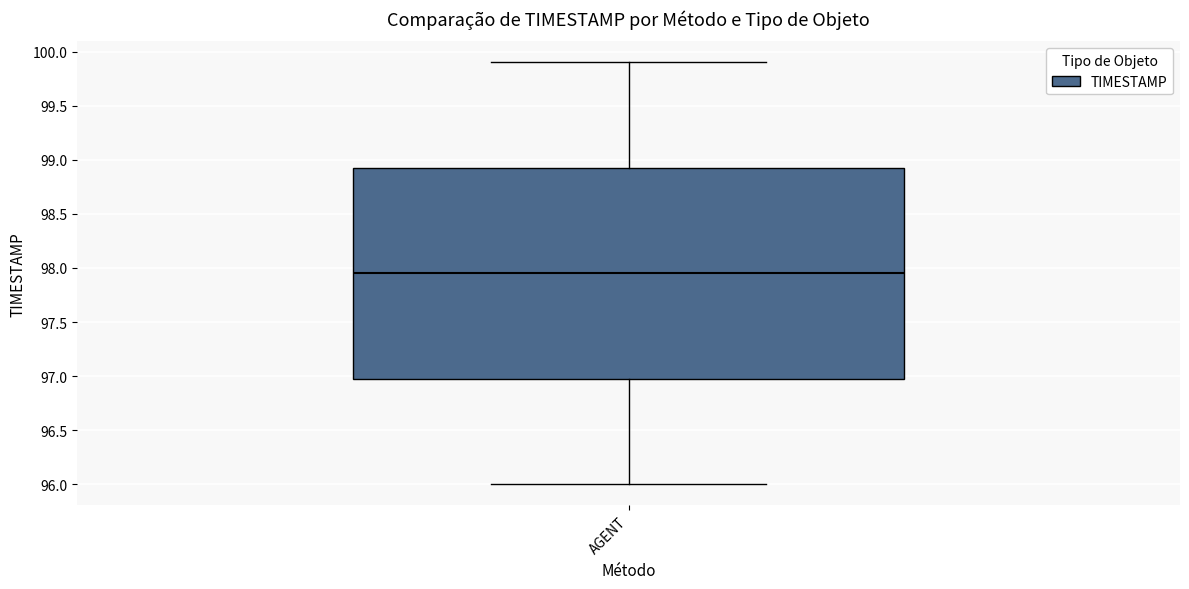

Transcribe this box plot: give where the median line is, the range the box spans, and where the two whiskers end, as read against the y-axis. The values are not printed on the chart, so give them approximately, as read against the axis.

median 97.95, box 97.00 to 98.95, whiskers 96.00 to 99.90